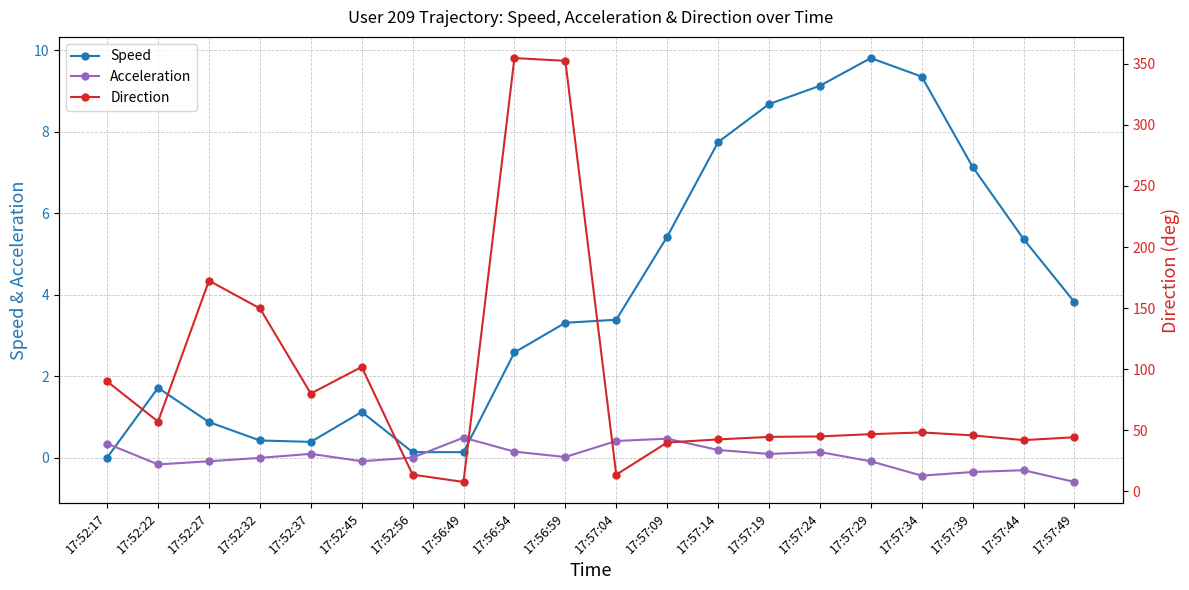

What is the average value of the Direction series?

89.7